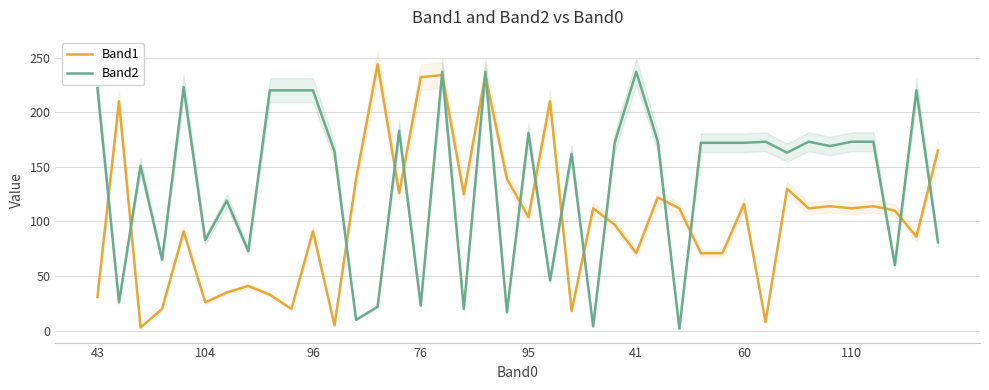

What is the total value across all series at 38?

306